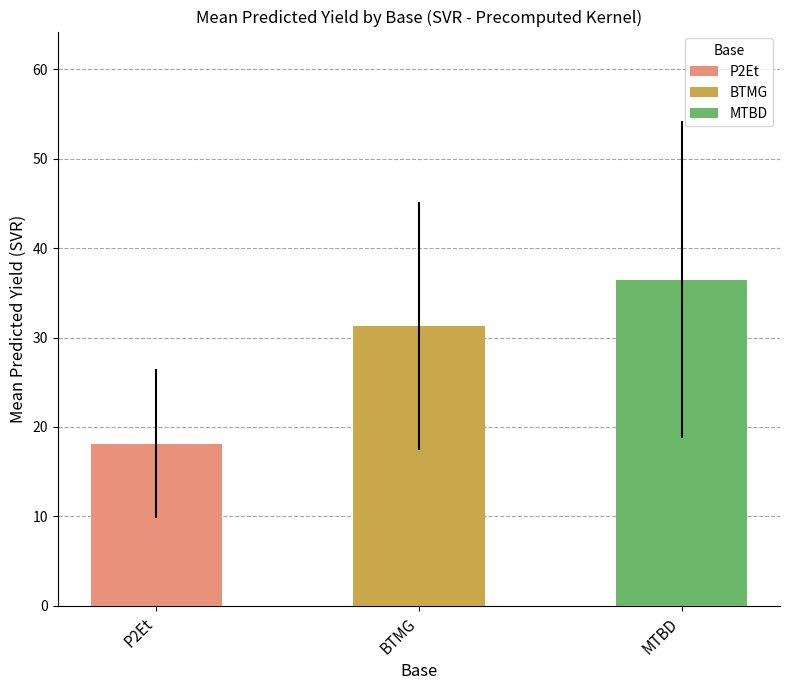

True or false: the data shows 50.9 at MTBD.

False